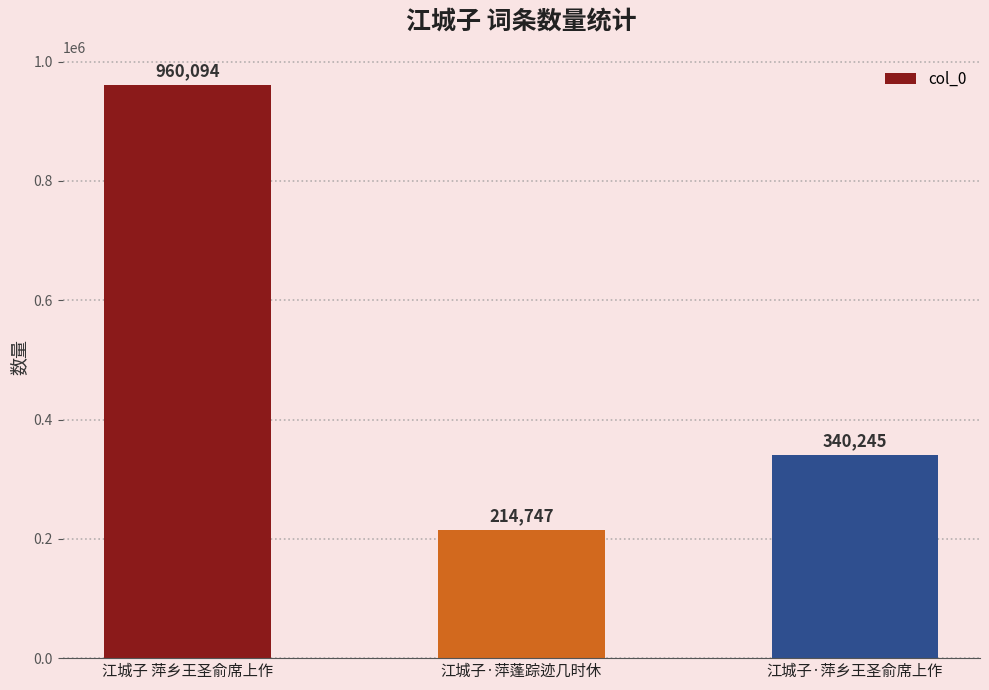

Reading left to right, what are all the values shown in this chart?

江城子 萍乡王圣俞席上作=960094	江城子·萍蓬踪迹几时休=214747	江城子·萍乡王圣俞席上作=340245